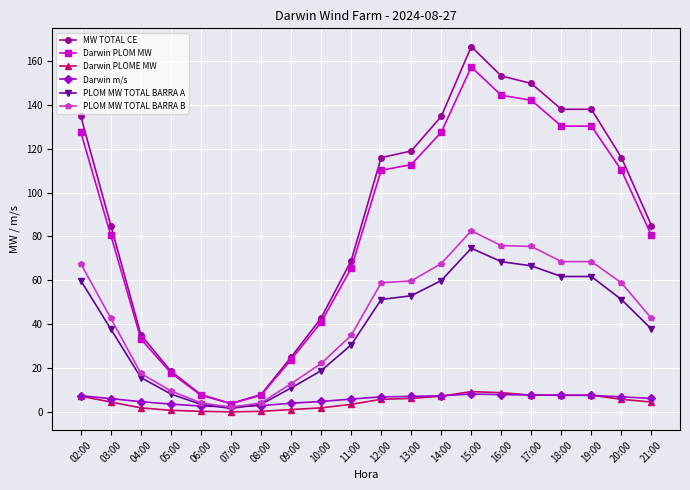

True or false: Darwin m/s has more than 0 interior local peaks.

True